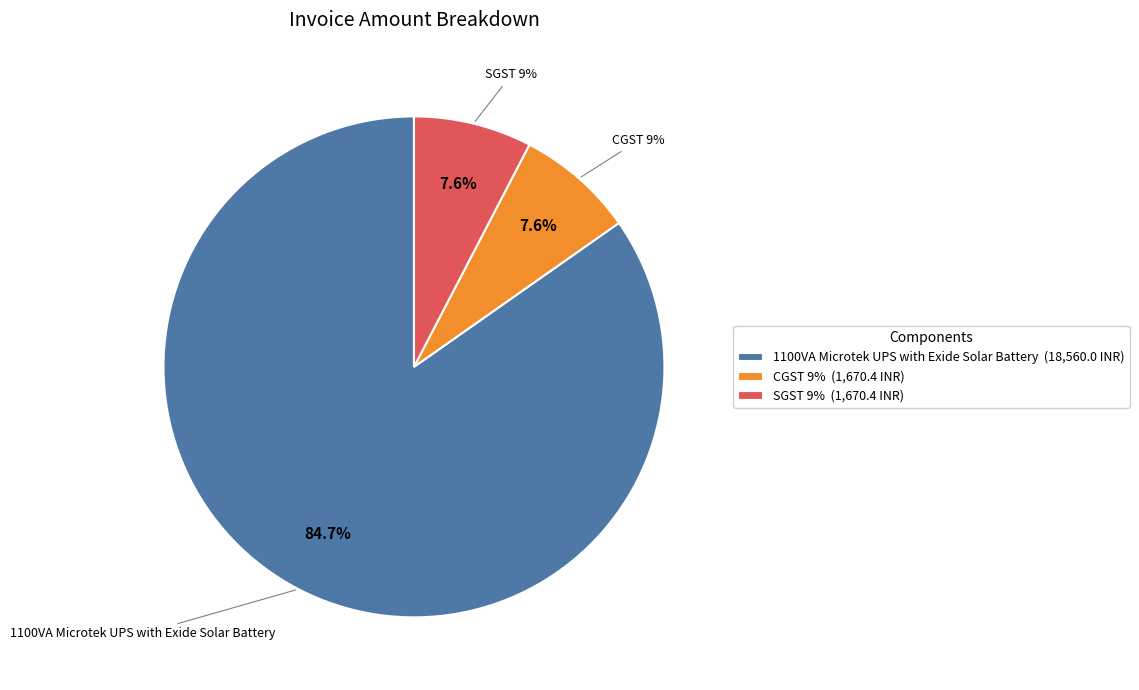

To the nearest percent, what is the combined percentage of 1100VA Microtek UPS with Exide Solar Battery and SGST 9%?

92%